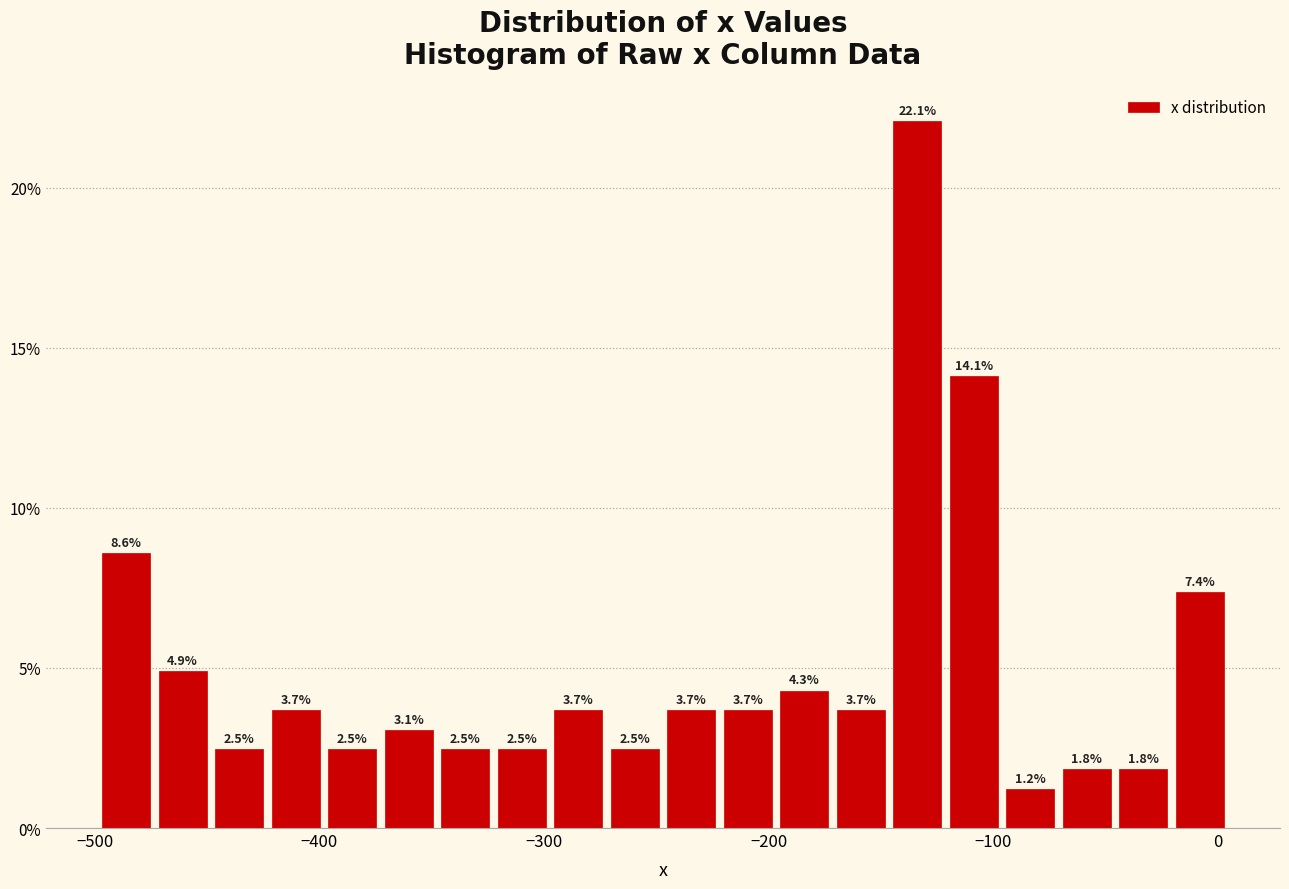

Around what value on the x-axis is the tallest bar? Give the approximate position of its centre, as read against the axis.

-130